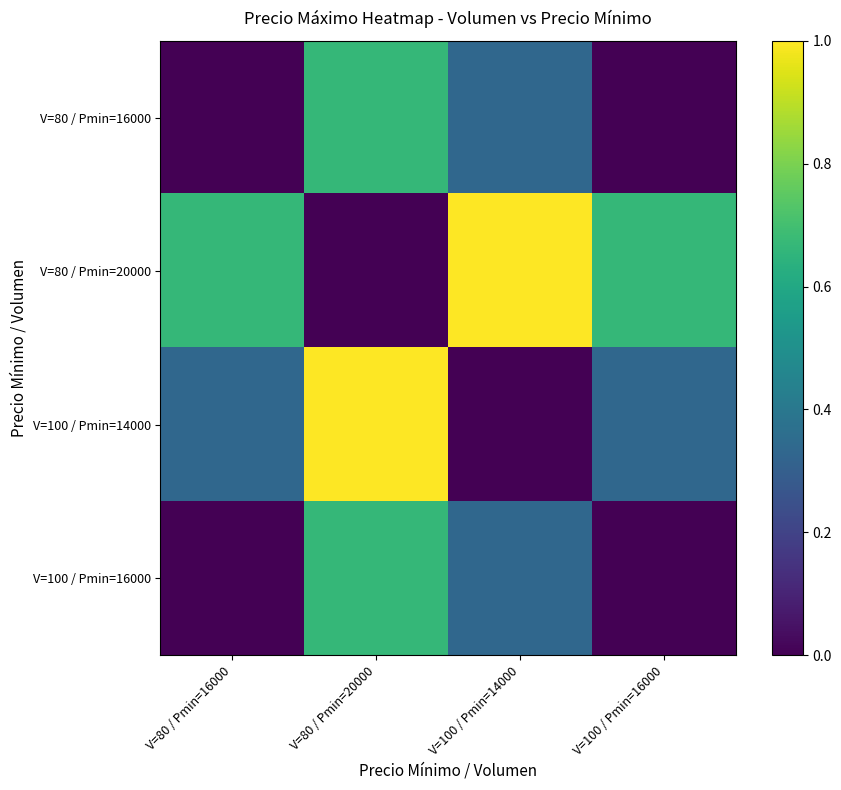

What is the highest value of the V=100 / Pmin=16000 series?

0.7